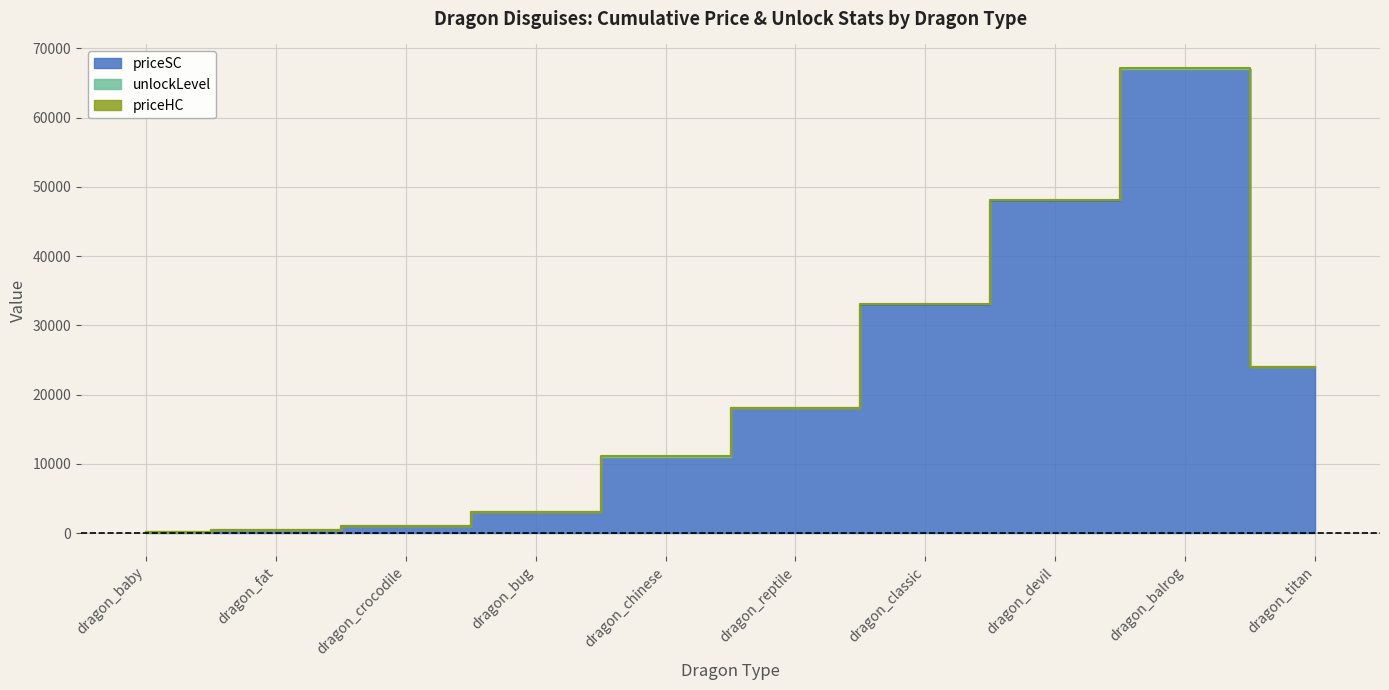

Which category has the highest value across all series?

dragon_balrog